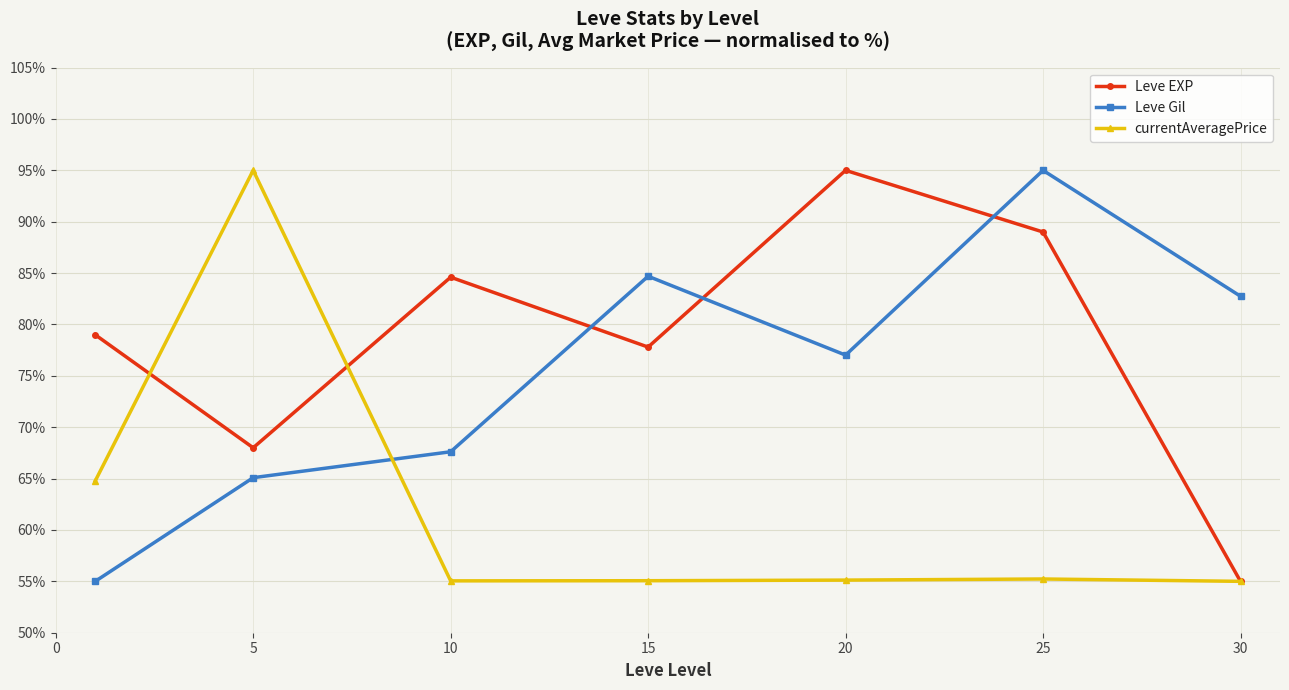

How many interior local valleys does the Leve Gil series have?

1